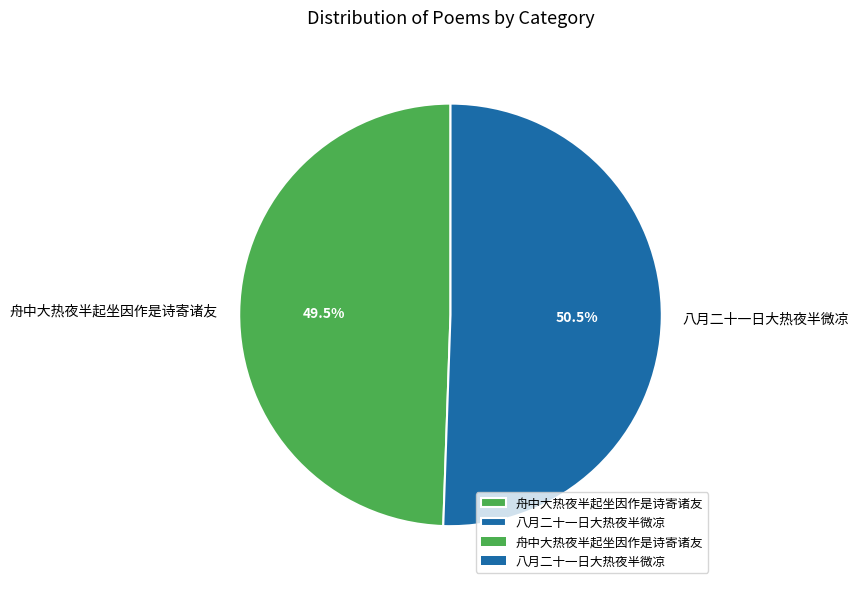

Which category accounts for the majority?

八月二十一日大热夜半微凉